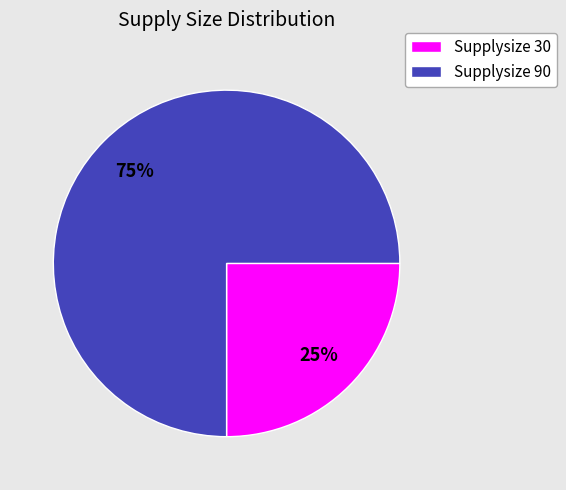

Combined, do Supplysize 30 and Supplysize 90 account for over 50%?

Yes